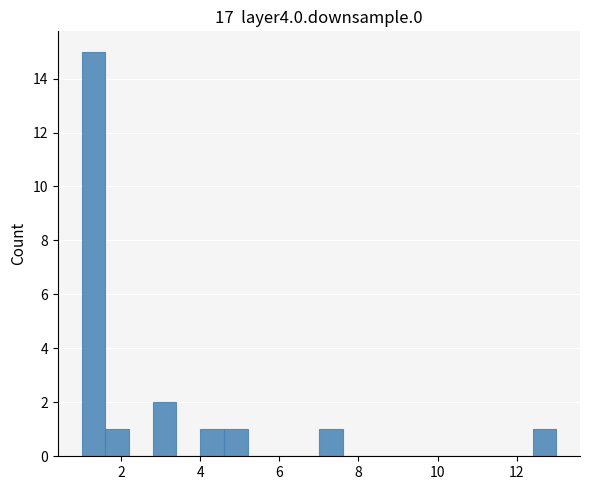

Around what value on the x-axis is the tallest bar? Give the approximate position of its centre, as read against the axis.

1.4